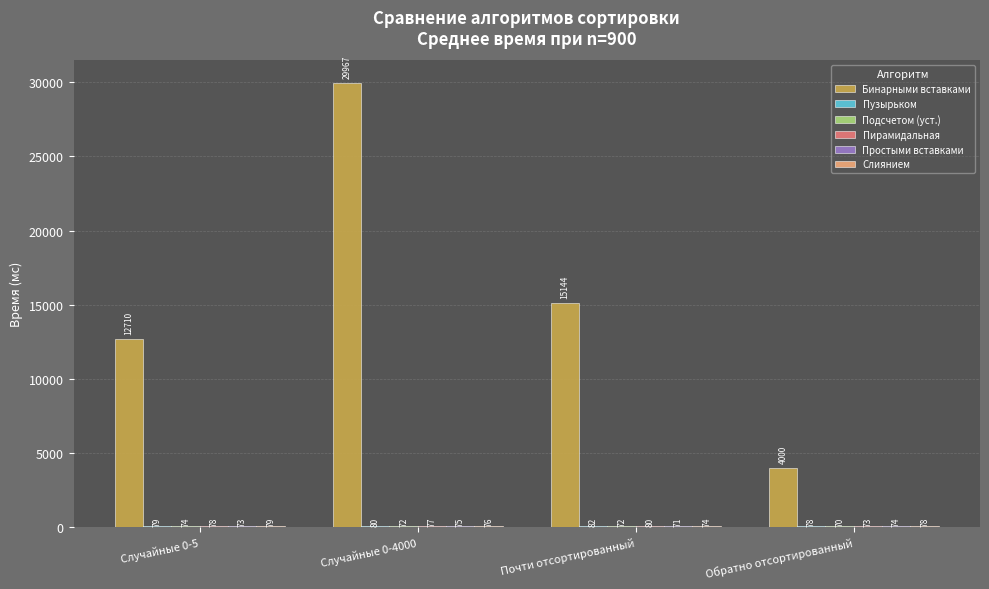

Read the Простыми вставками value at Обратно отсортированный.

73.5